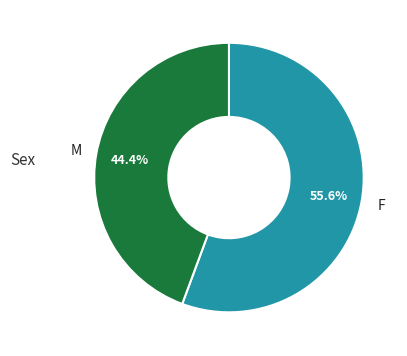

How many slices are in this pie chart?

2